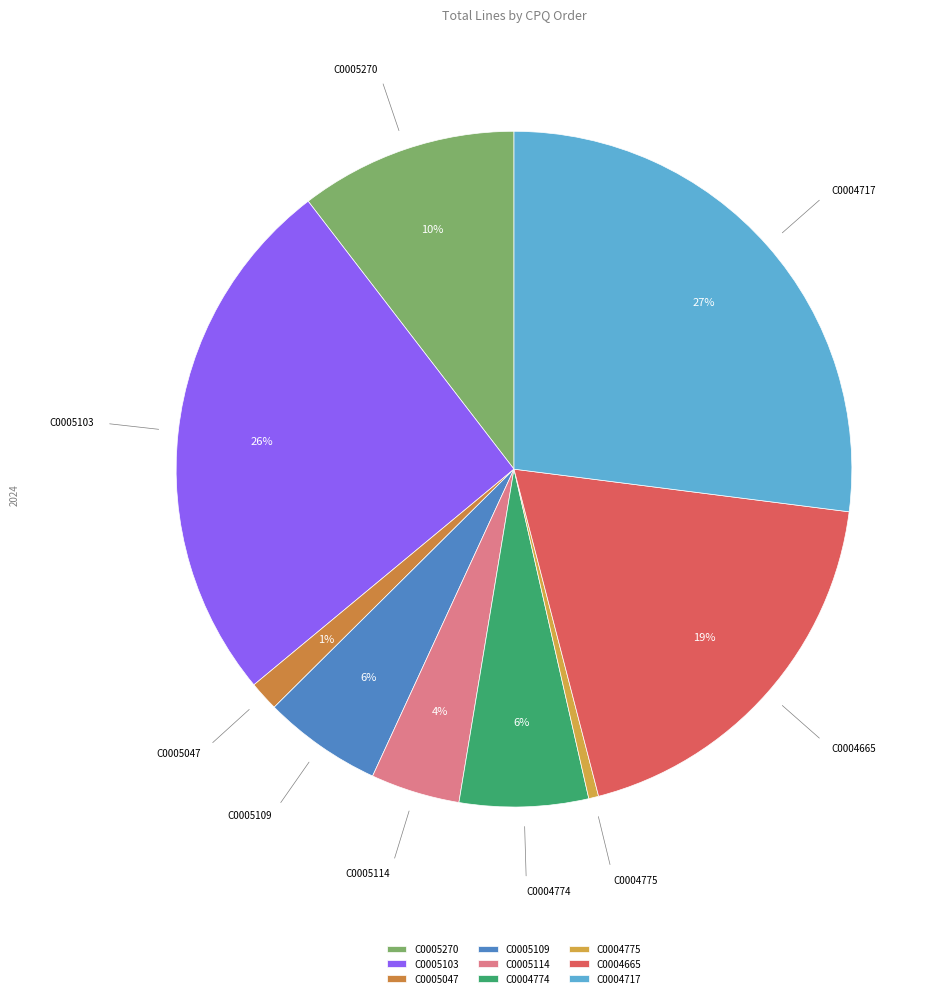

Does any single category account for the majority?

No